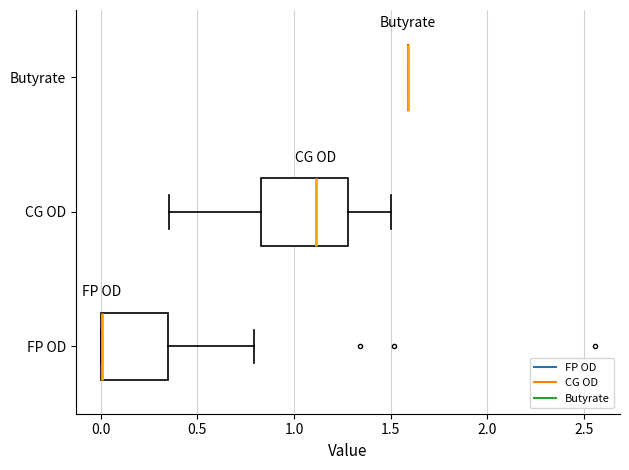

Reading bottom to top, read every box against the x-axis: the position of its median line, the range the box covers, and the ends of its whiskers. The values are not printed on the chart, so give them approximately, as read against the axis.

FP OD: median 0.00 (drawn on the box's left edge), box 0.00 to 0.35, whiskers 0.00 to 0.80
CG OD: median 1.10, box 0.85 to 1.30, whiskers 0.35 to 1.50
Butyrate: box collapsed to a line at 1.60, whiskers 1.60 to 1.60